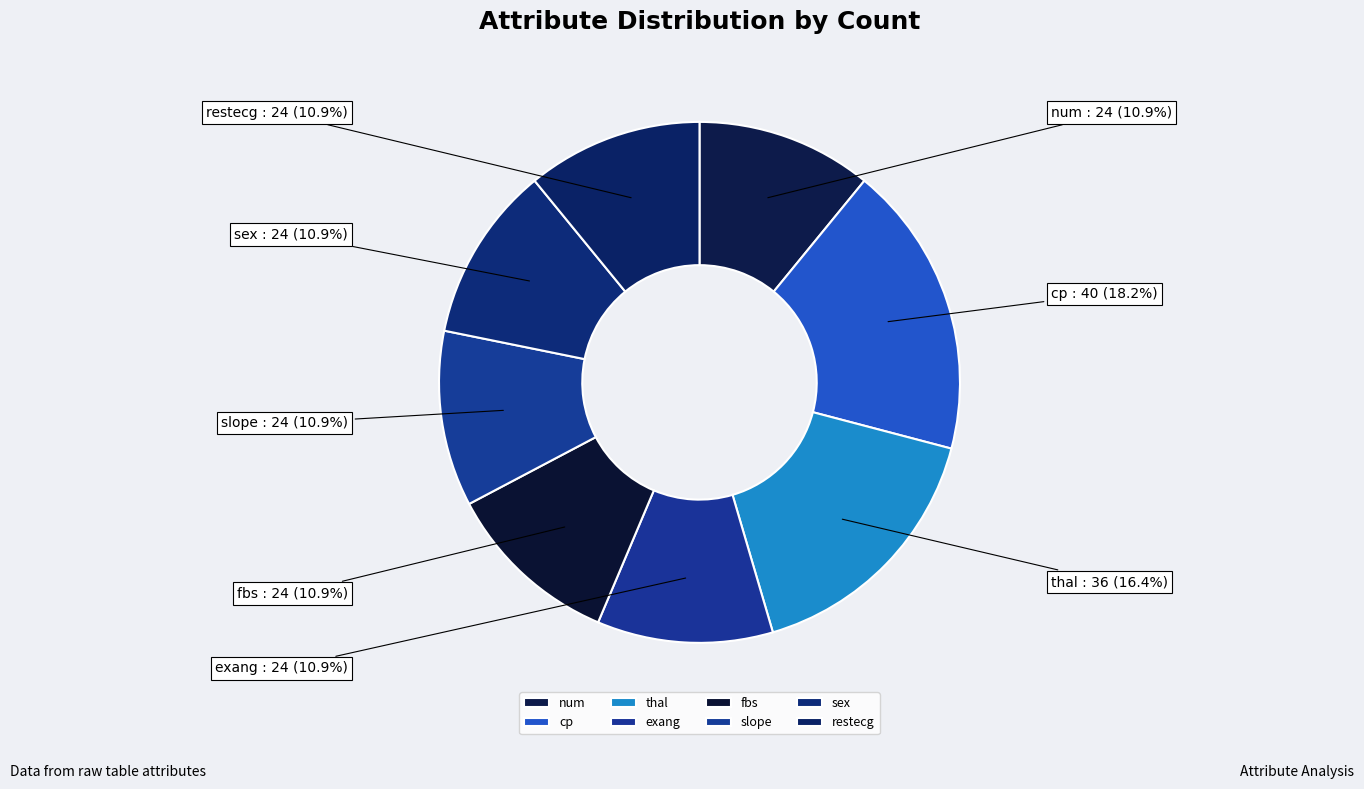

Is it true that cp is 18% of the pie?

True